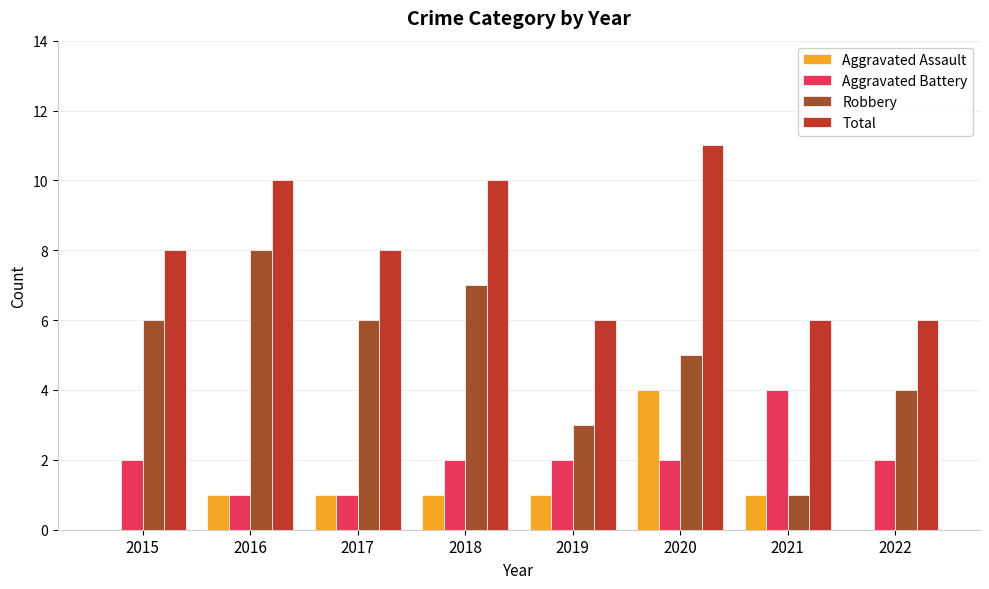

Between 2015 and 2019, which series saw the biggest shift?

Robbery